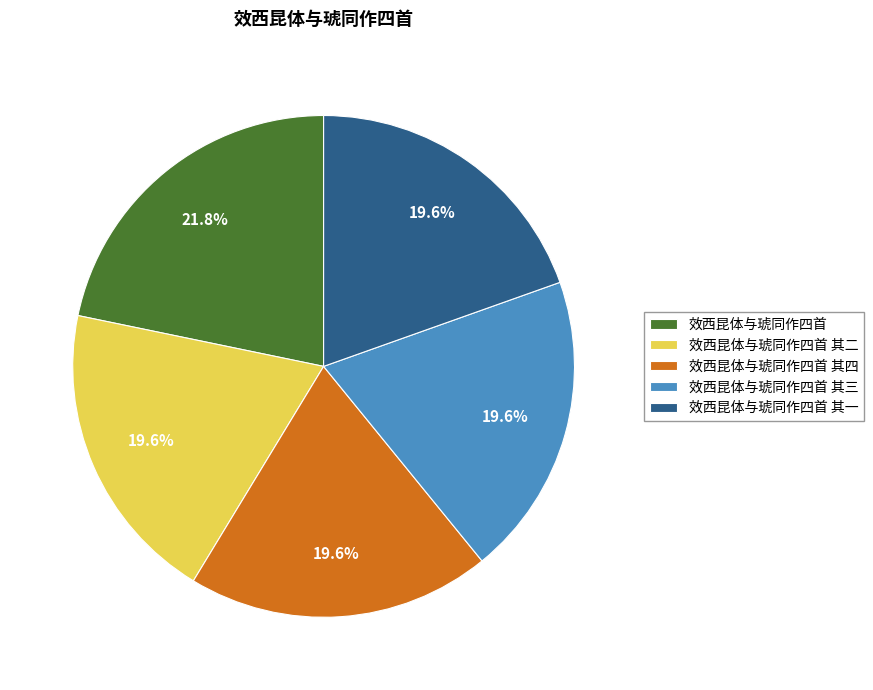

Which category has the biggest portion of the pie?

效西昆体与琥同作四首